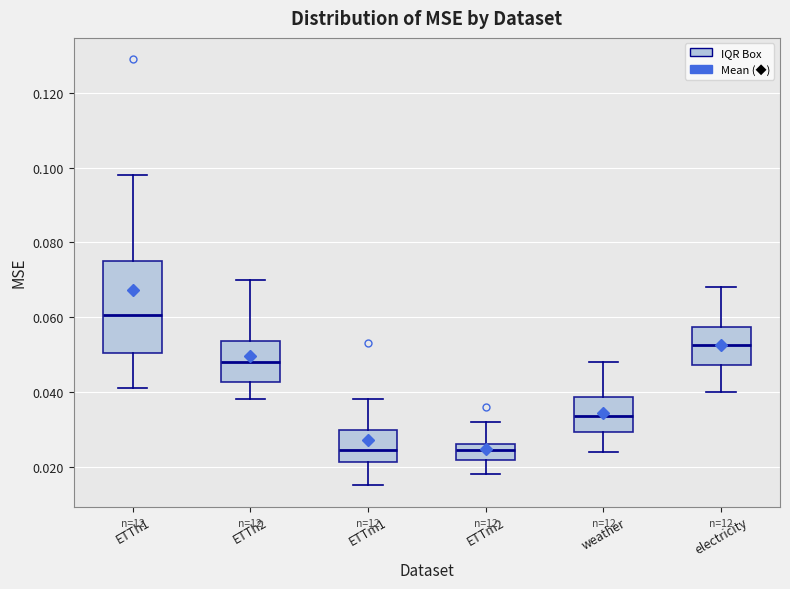

Where is the lower edge of the box for ETTh1 on the y-axis? The values are not printed on the chart, so give them approximately, as read against the axis.

0.050